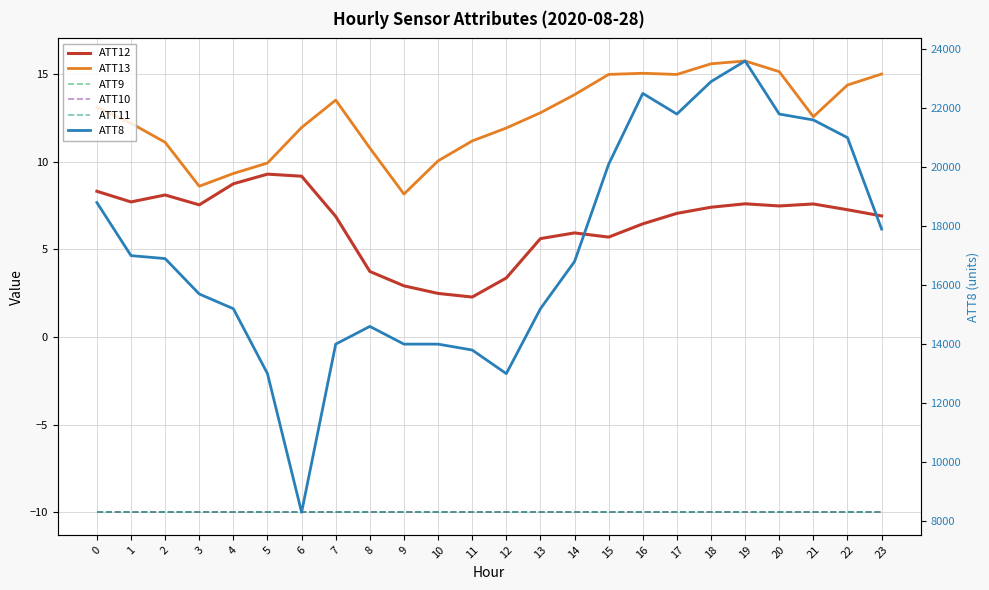

The ATT12 series shows 8.7 at 4. True or false?

True